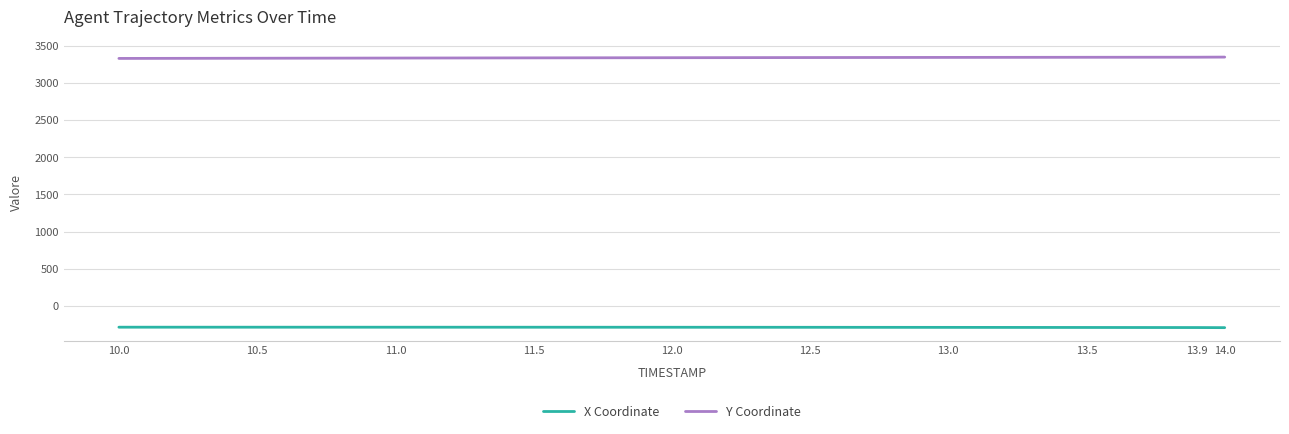

Which series has the largest total across all categories?

Y Coordinate